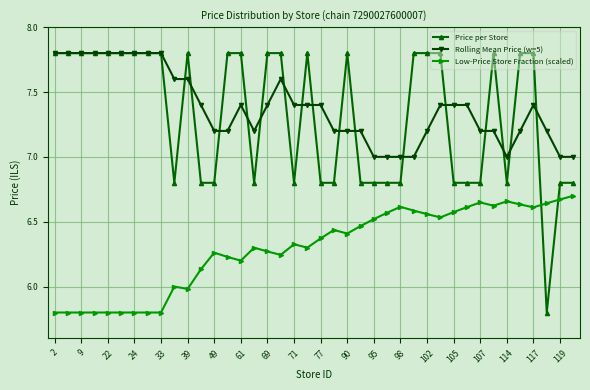

What are all the series names shown in the legend?

Price per Store, Rolling Mean Price (w=5), Low-Price Store Fraction (scaled)